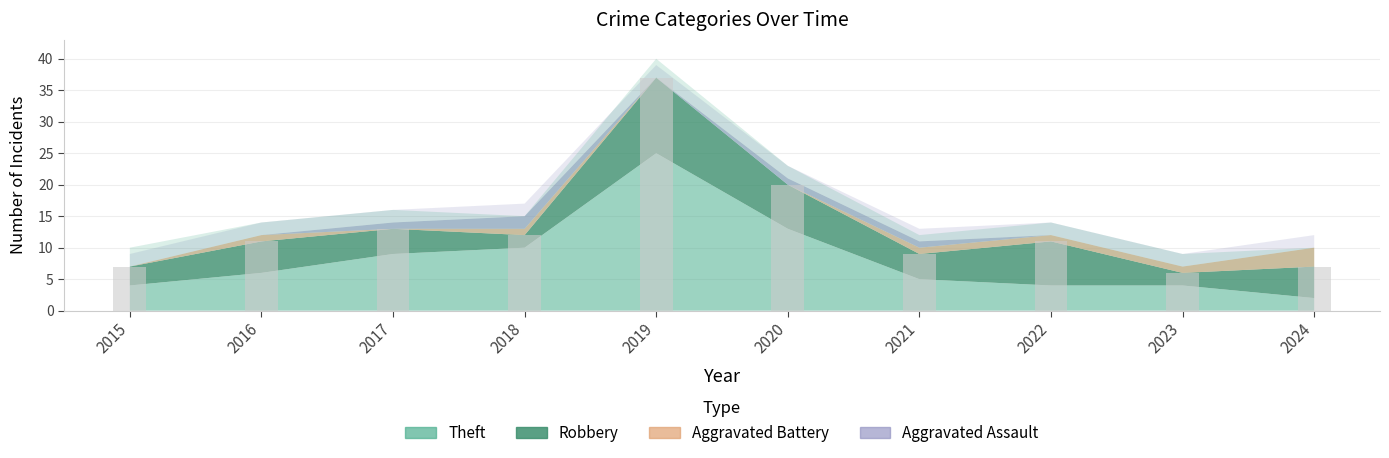

Which series has the largest range (max minus min)?

Theft